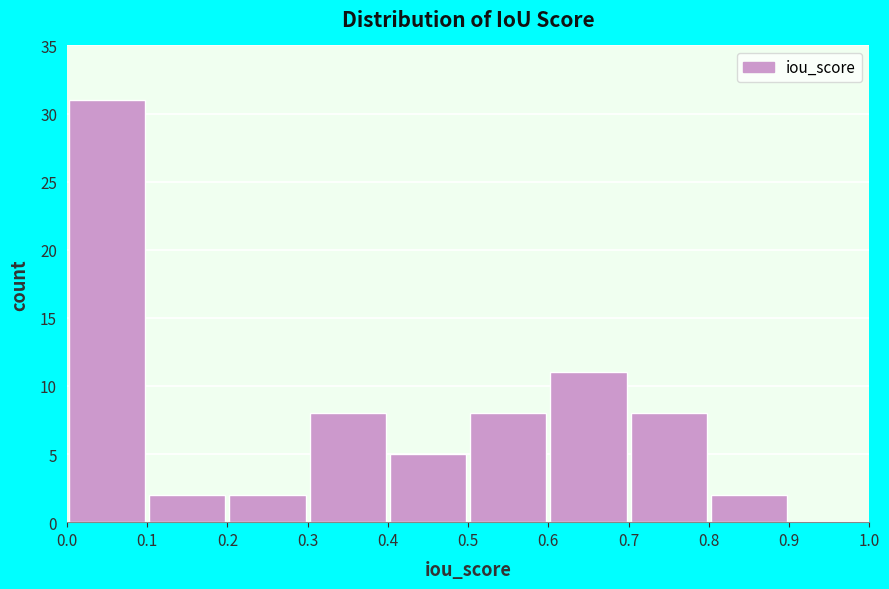

Which range on the x-axis has the tallest bar?

0.0 to 0.1